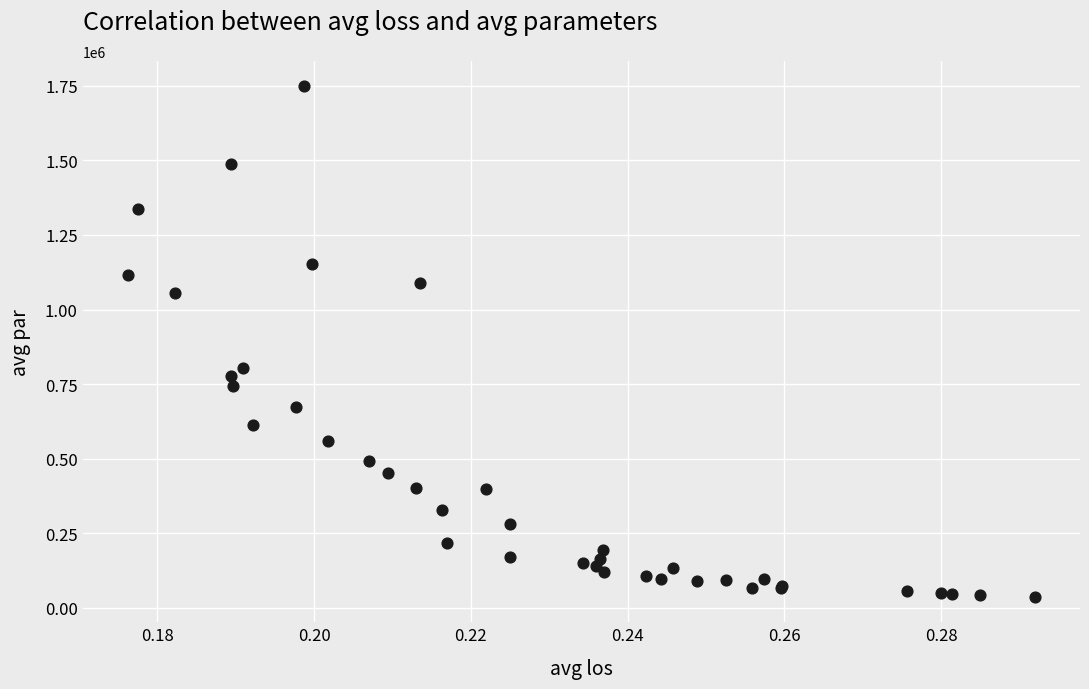

What Y value in the scatter plot is closest to 892795?

804550